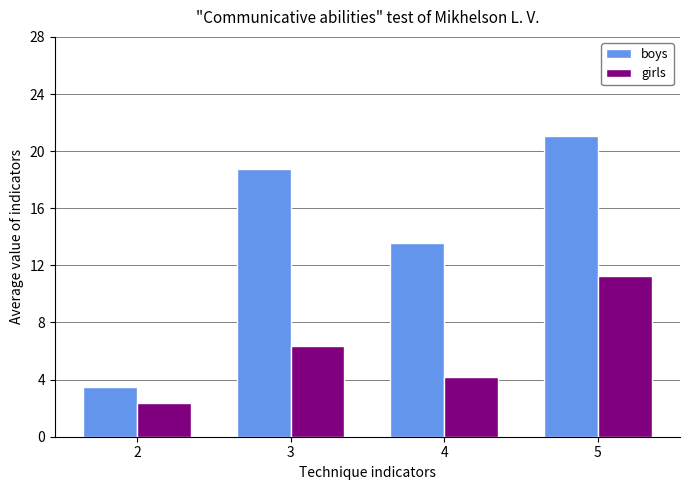

Is it true that girls equals 6.4 at 3?

True